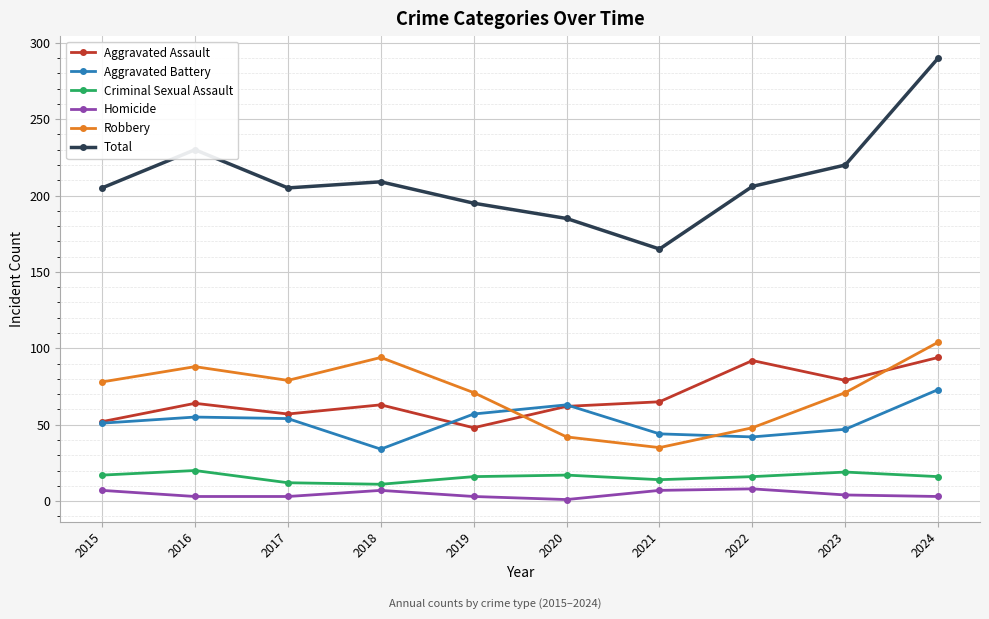

True or false: Aggravated Battery and Total cross at least once.

False